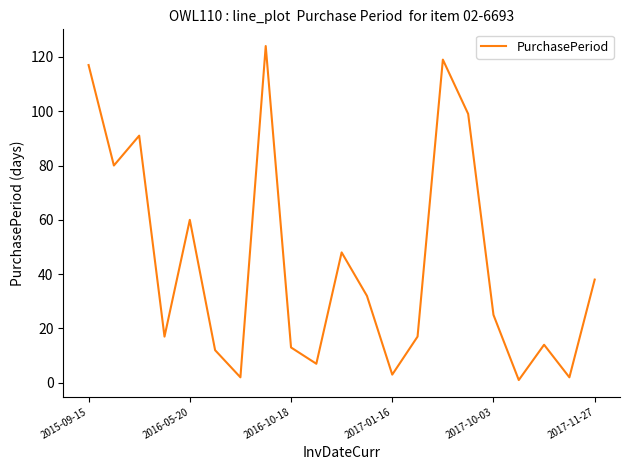

What is the maximum value shown in the chart?

124